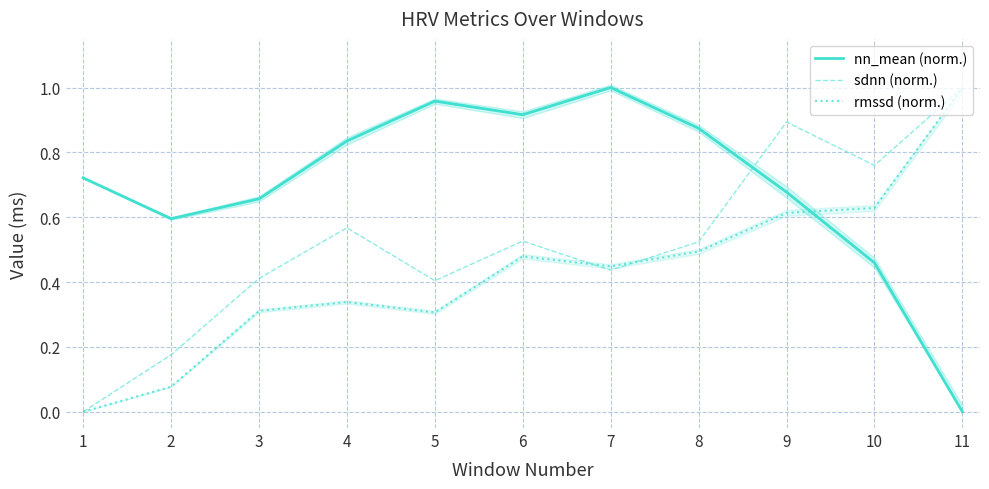

The nn_mean (norm.) series shows 0.0 at 11. True or false?

True